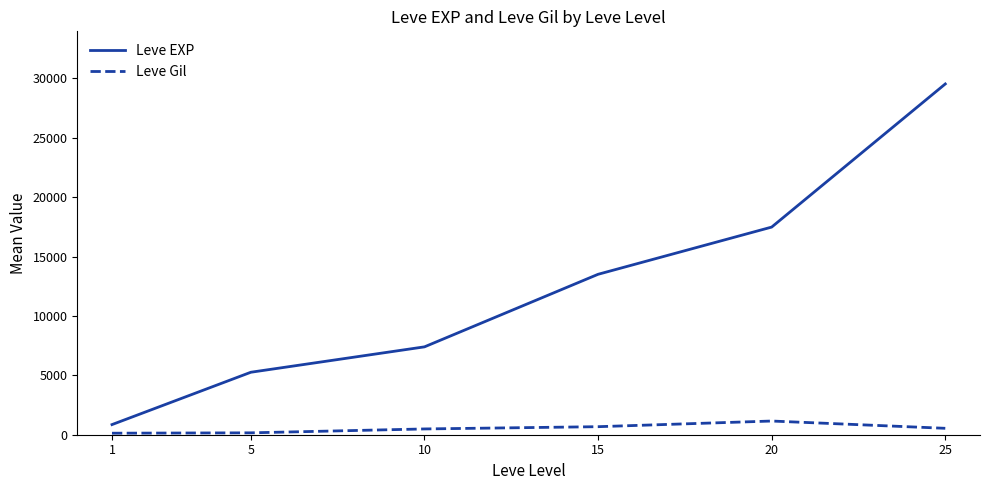

True or false: Leve EXP and Leve Gil cross at least once.

False